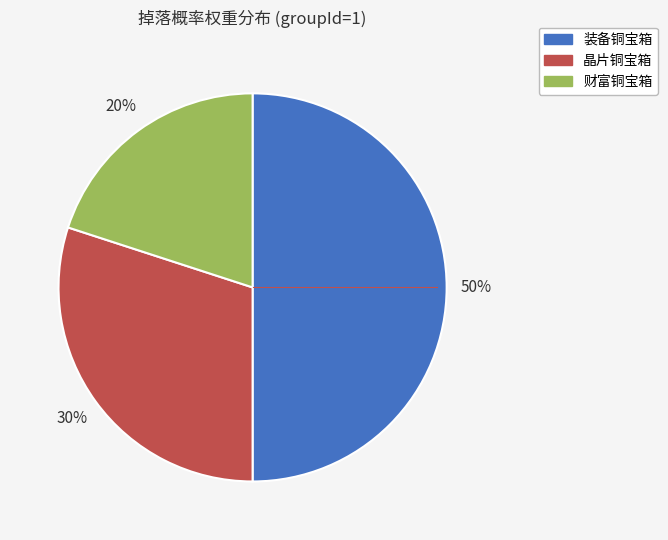

To the nearest percent, what is the average slice percentage?

33%